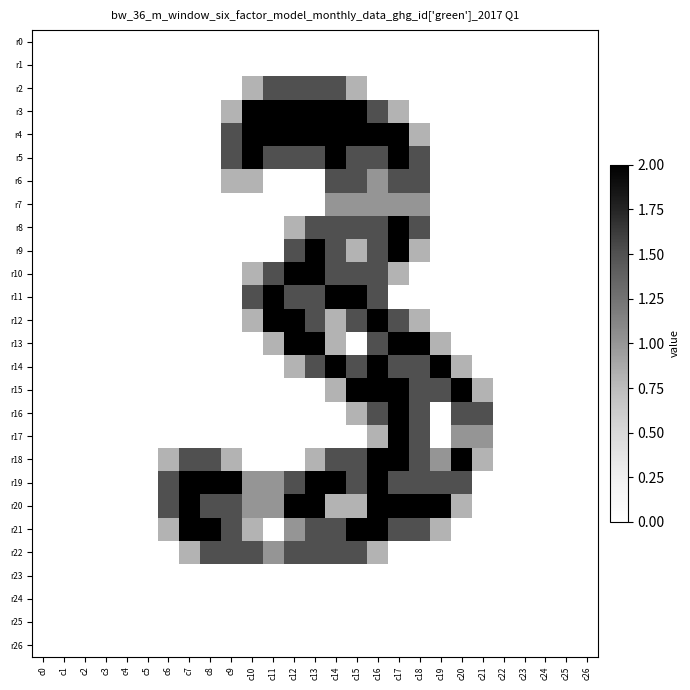

Between c2 and c12, which is larger?

c2